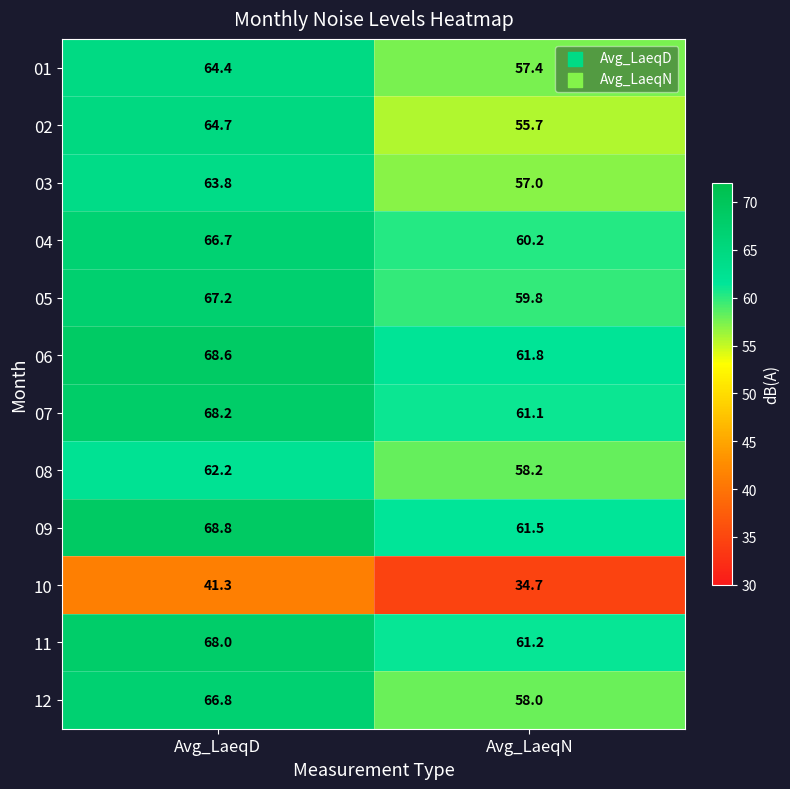

What is the maximum value for 04?

66.7